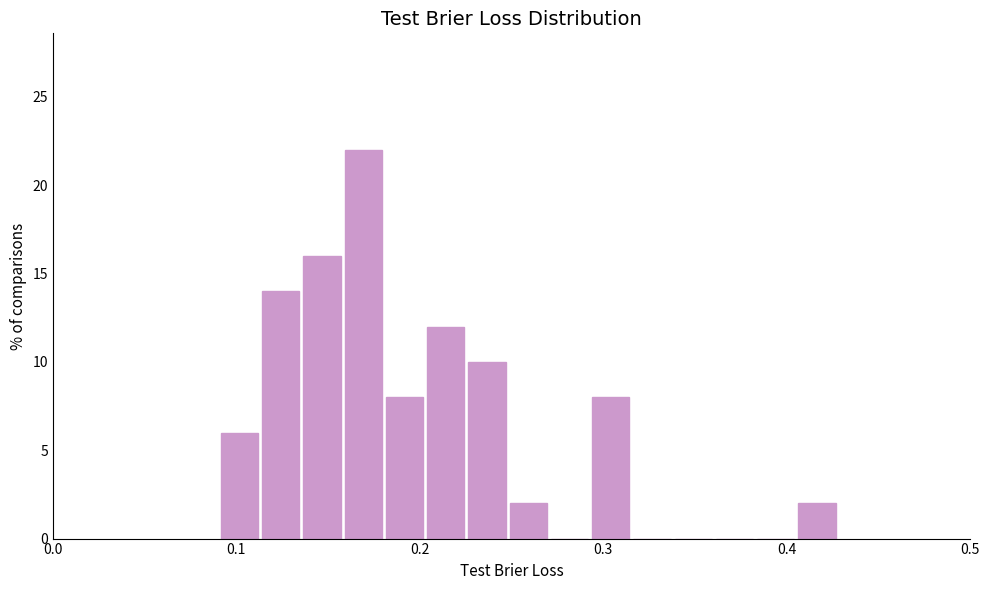

Read against the x-axis, roughly where is the centre of the tallest bar?

0.17